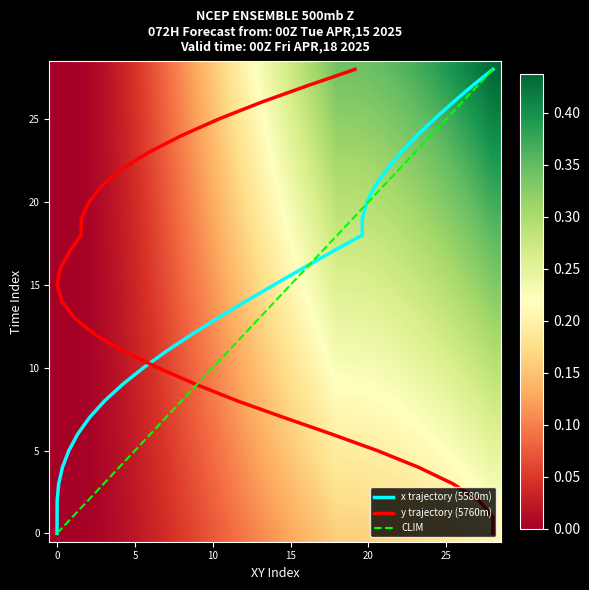

Is it true that CLIM equals 45 at 25?

False